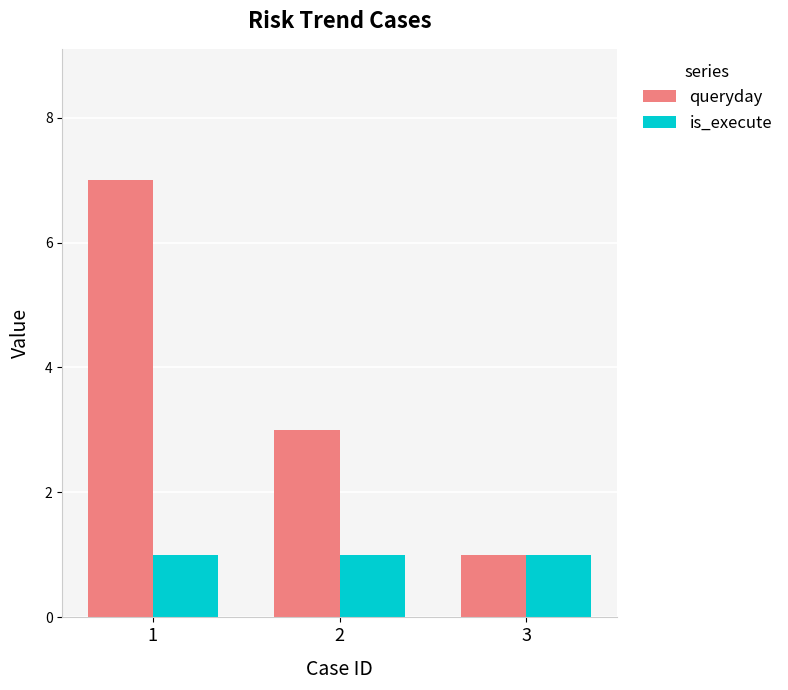

What is the difference between the highest and lowest values at 2?

2